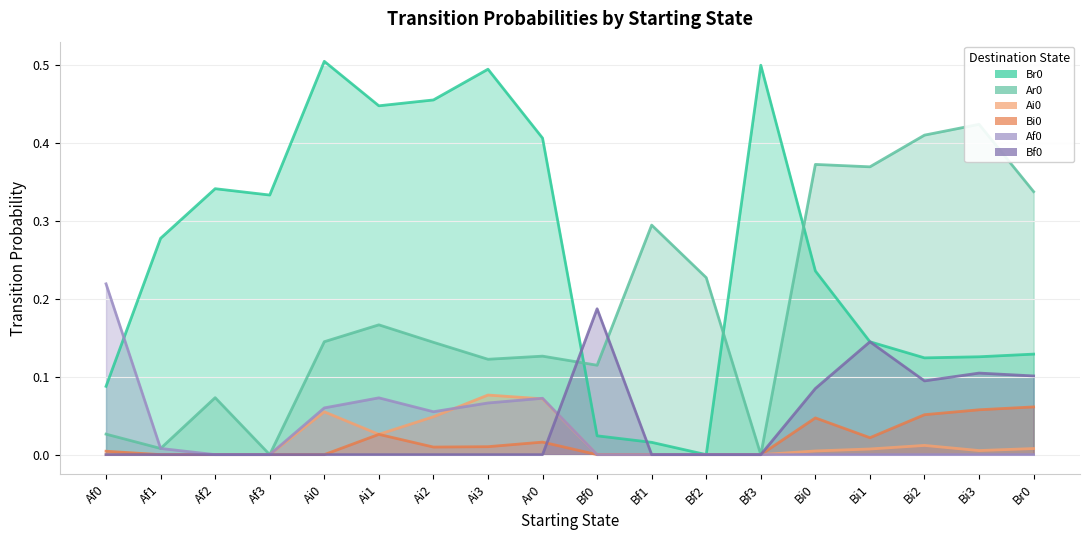

How many series are shown in this chart?

6